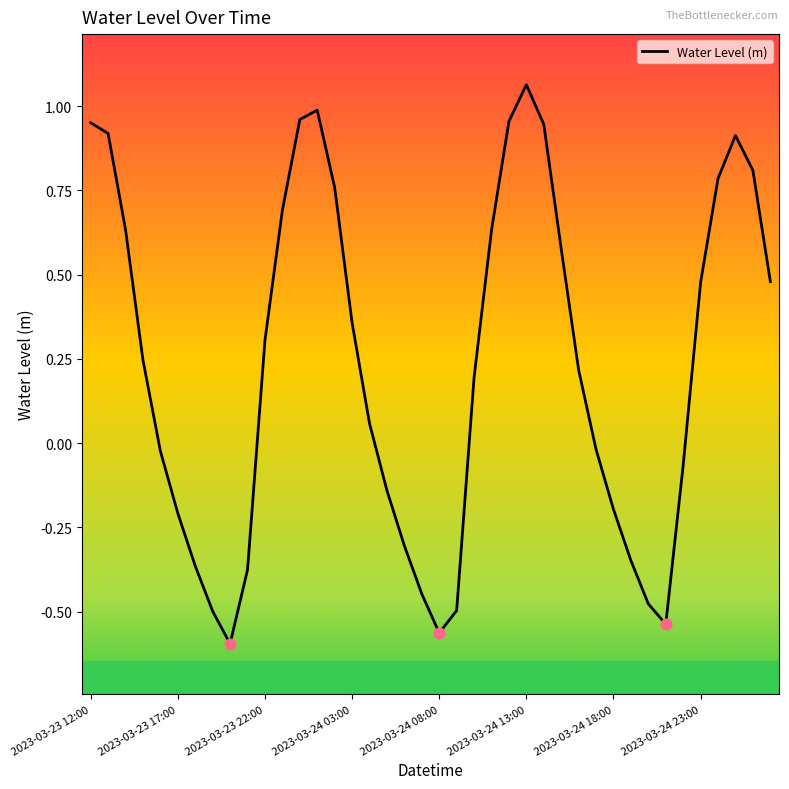

What is the difference between the maximum and minimum values?

1.7